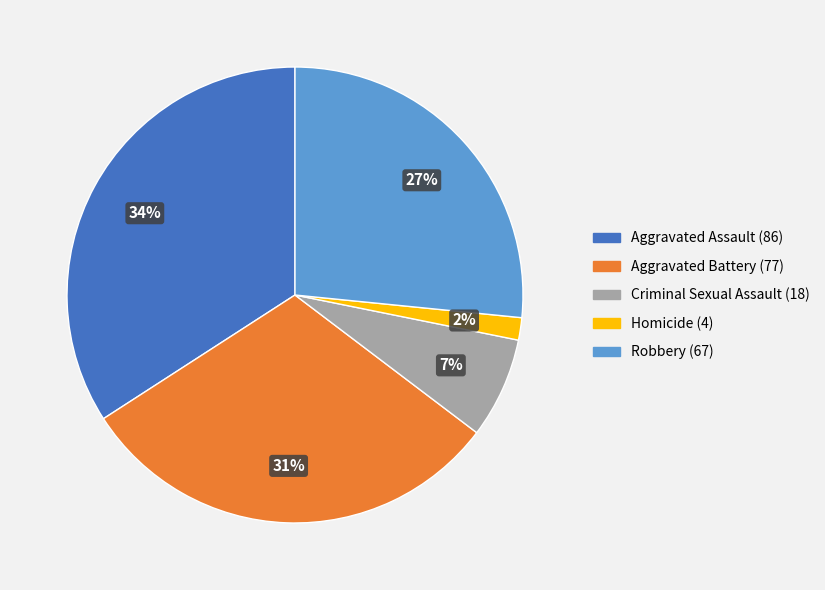

What is the ratio of the value at Aggravated Battery to the value at Aggravated Assault?

0.9